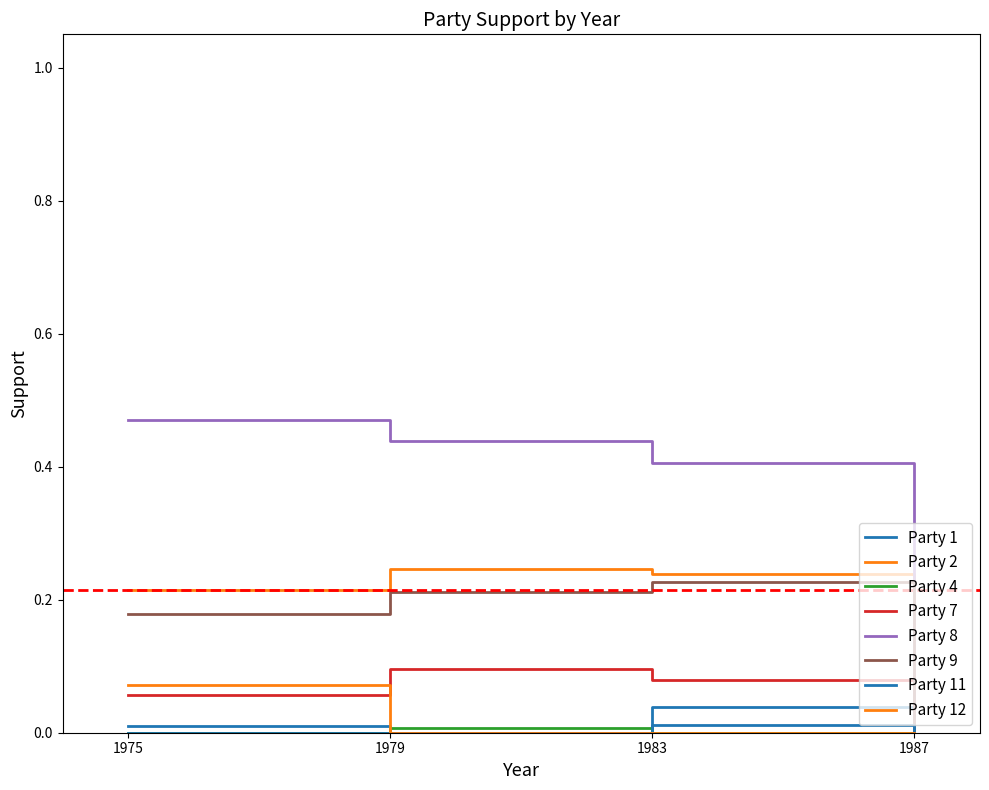

How many lines are shown in the chart?

8